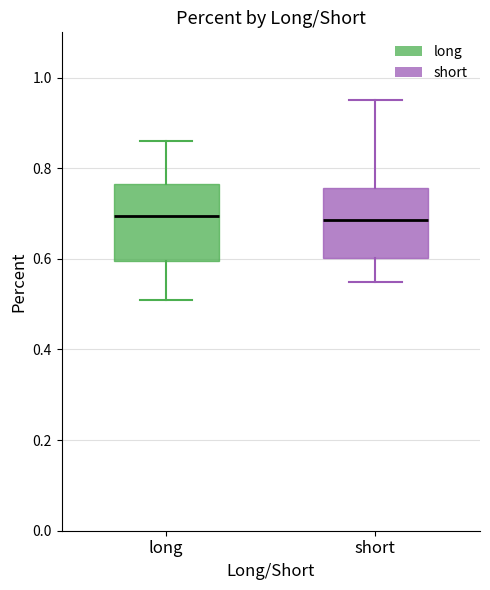

Reading left to right, transcribe this box plot: for each box, give where its median line is, the range the box spans, and where its two whiskers end, as read against the y-axis. The values are not printed on the chart, so give them approximately, as read against the axis.

long: median 0.70, box 0.60 to 0.76, whiskers 0.52 to 0.86
short: median 0.68, box 0.60 to 0.76, whiskers 0.56 to 0.96